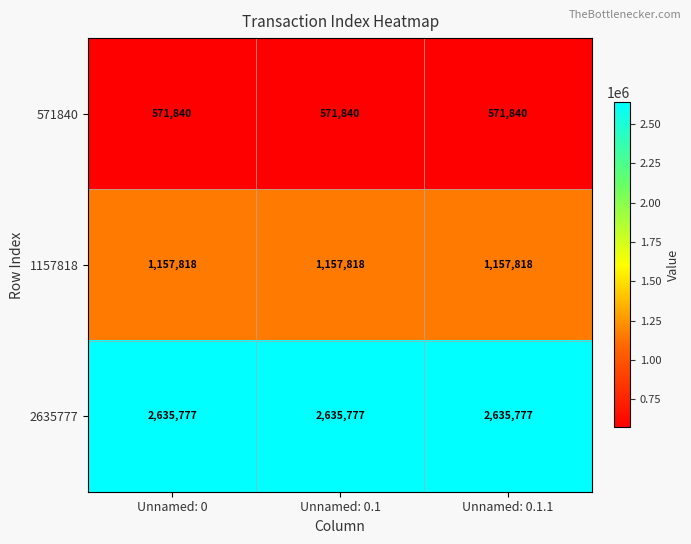

What value does the 571840 series have at Unnamed: 0.1.1?

571840